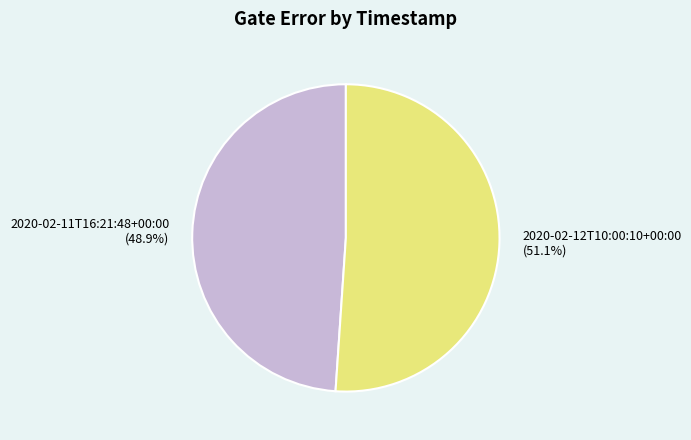

What percentage is the 2020-02-11T16:21:48+00:00 slice, to the nearest percent?

49%